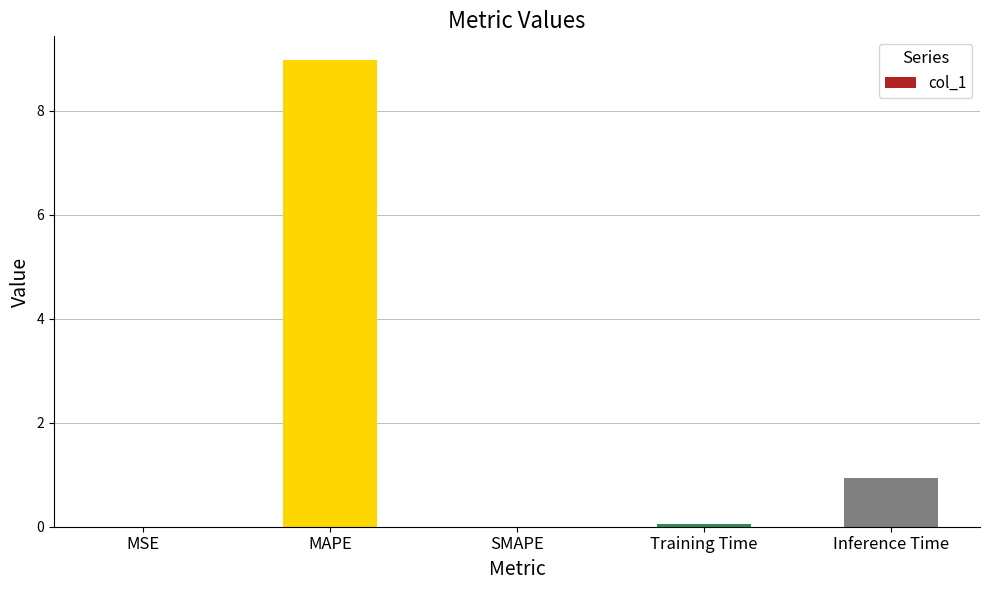

Is it true that the value at SMAPE is 3.1?

False